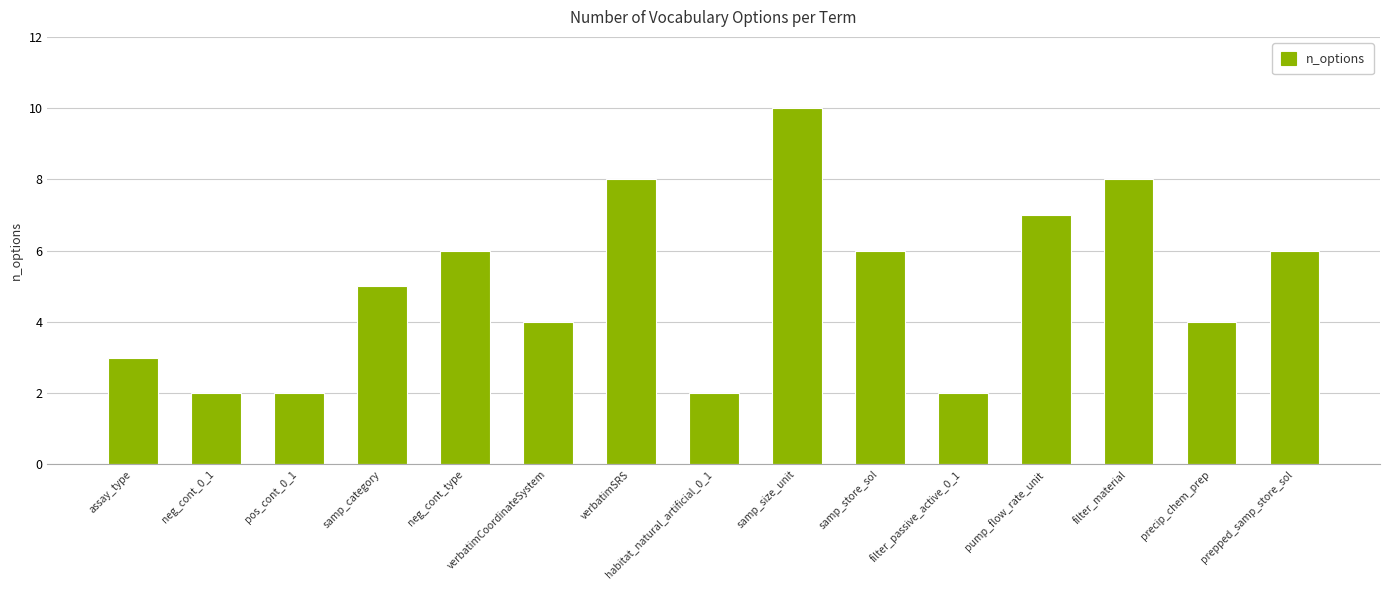

What position from the left is samp_size_unit?

9